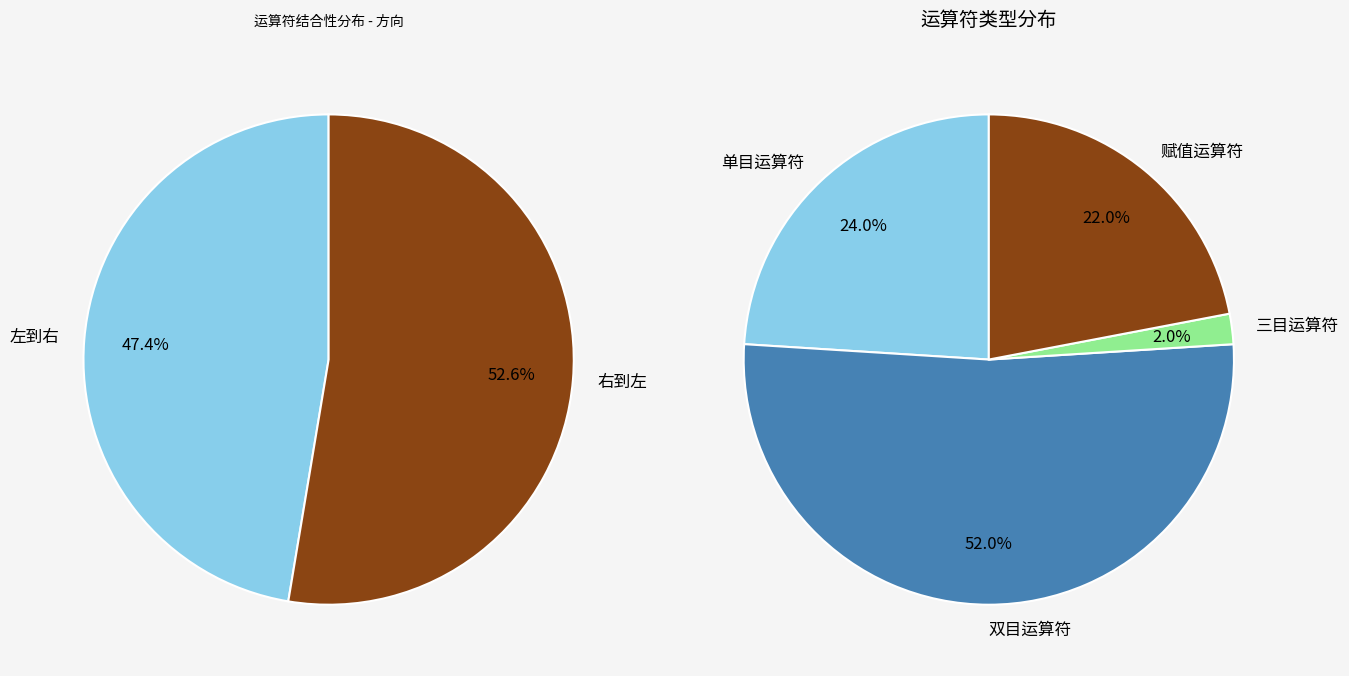

Is the sum of 双目运算符 and 单目运算符 greater than half?

Yes